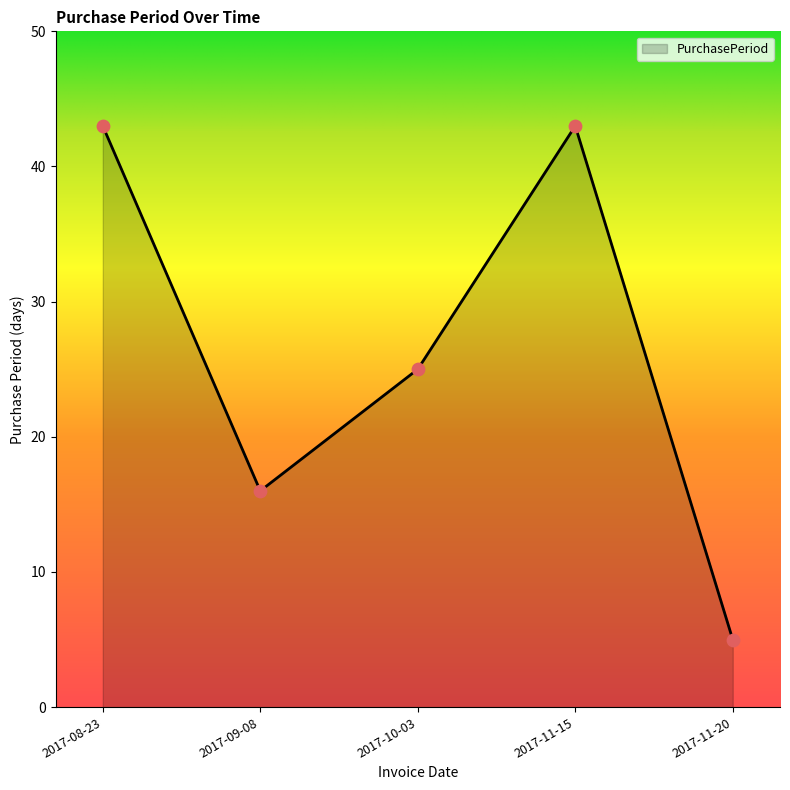

Approximately how many times larger is the value at 2017-10-03 compared to 2017-09-08?

1.6